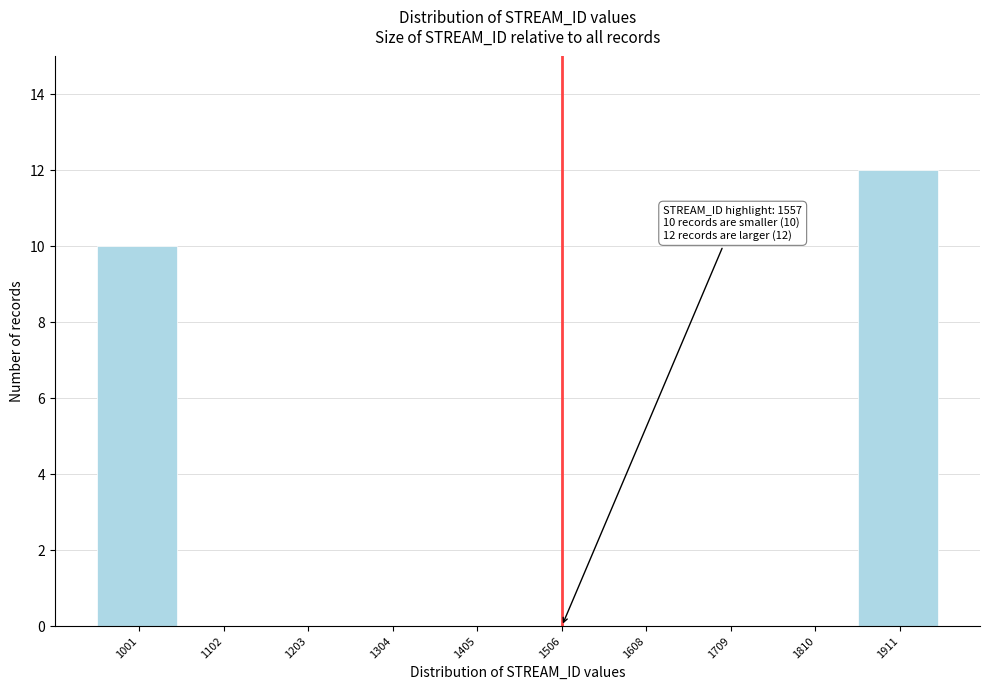

Where is the data nearest to the value 6?

1001